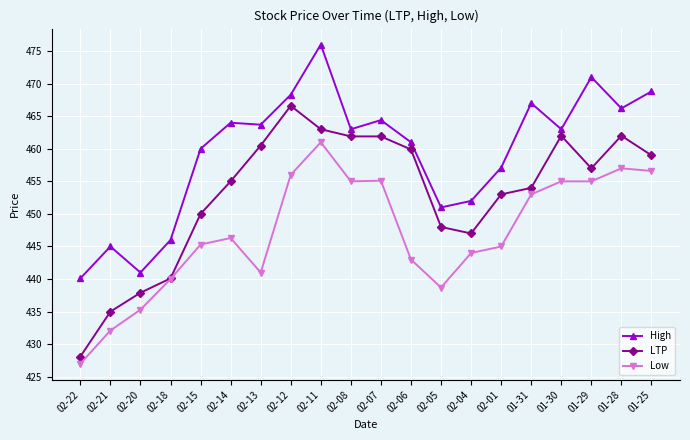

True or false: Low and High cross at least once.

False